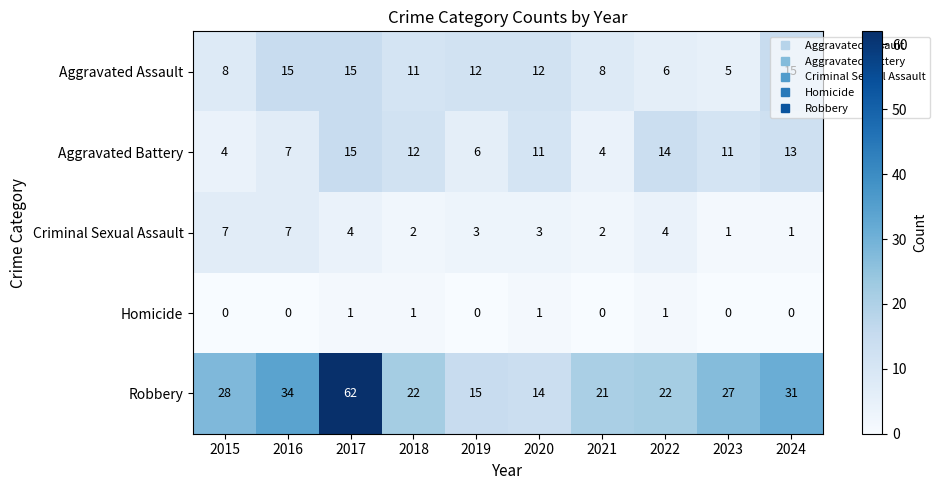

At 2020, list the series in order from largest to smallest.

Robbery, Aggravated Assault, Aggravated Battery, Criminal Sexual Assault, Homicide